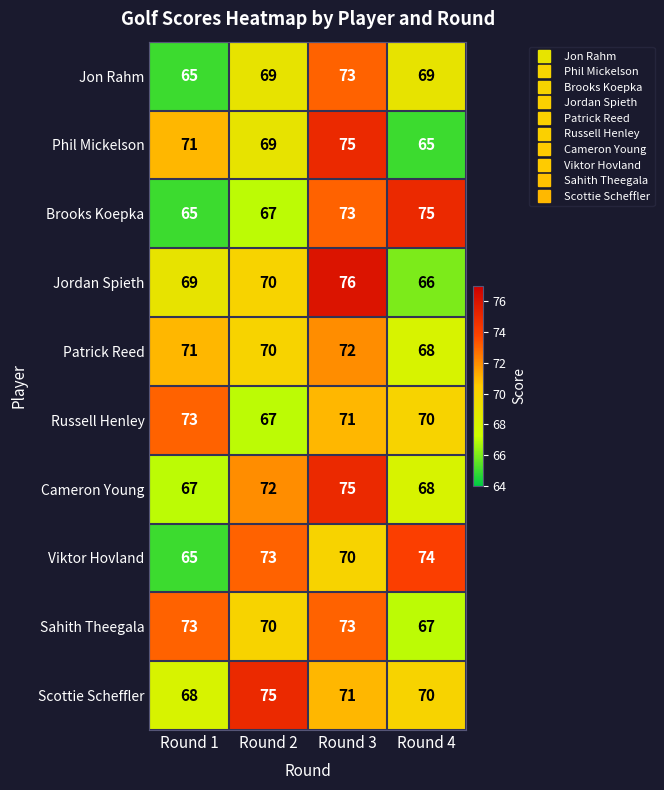

Which label corresponds to the largest value in the chart?

Round 3